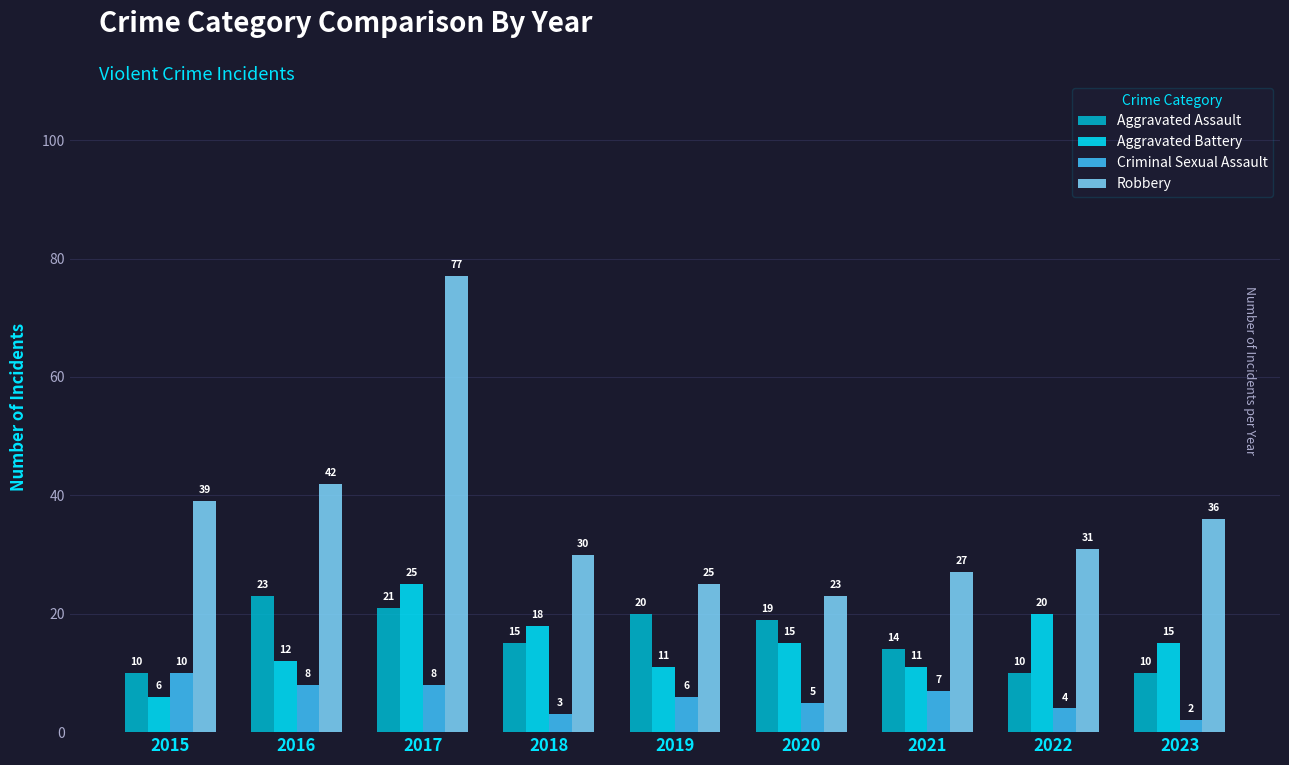

Which series has the largest total across all categories?

Robbery